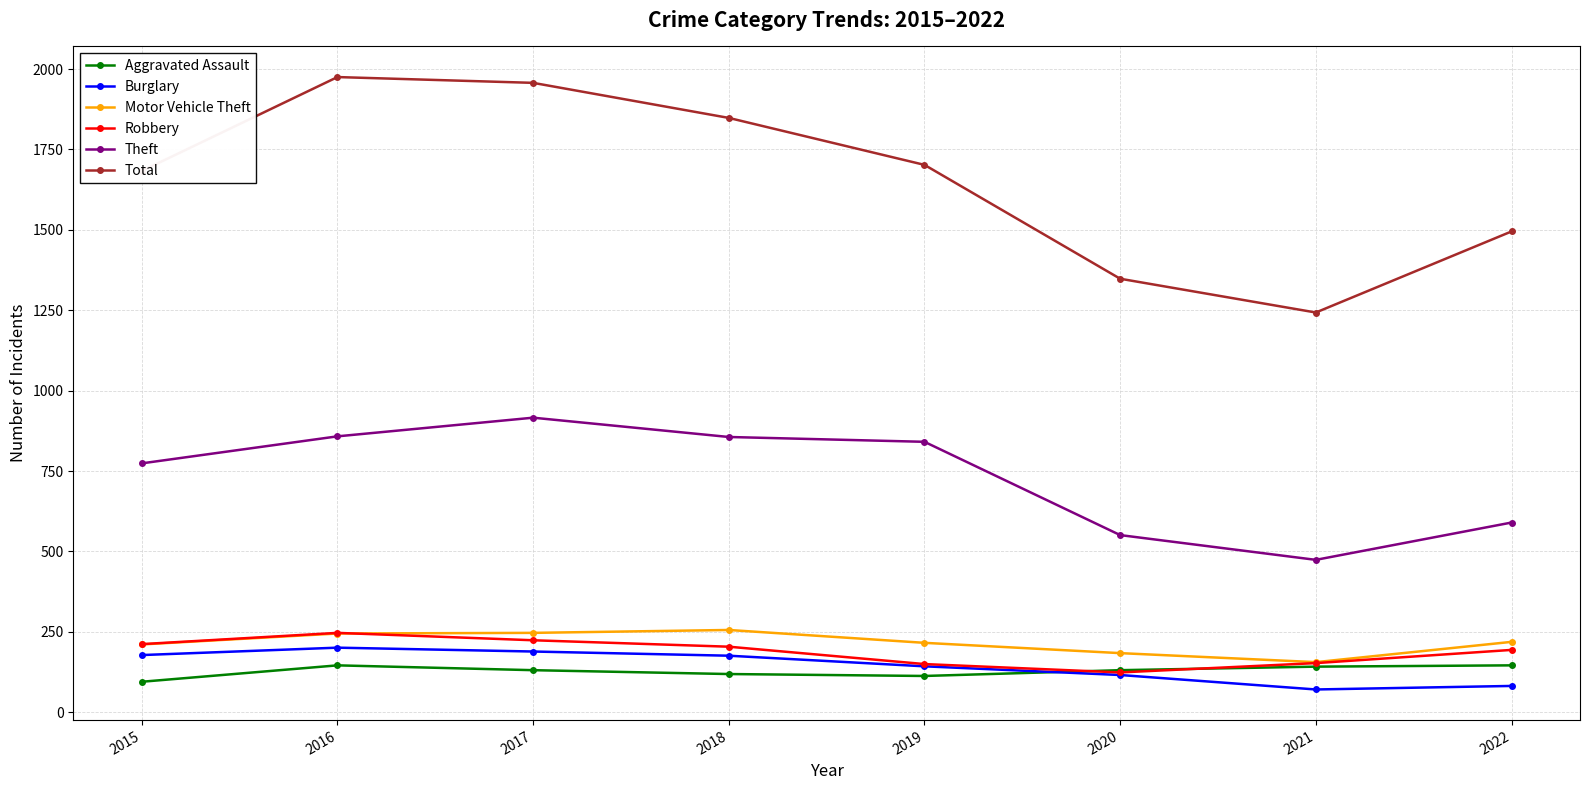

True or false: Aggravated Assault and Total cross at least once.

False